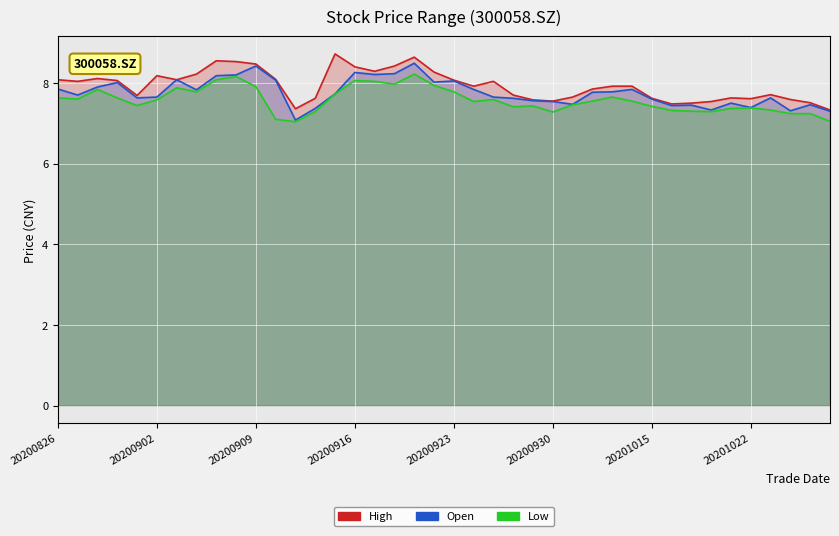

At which category does Low reach its first local peak?

20200828